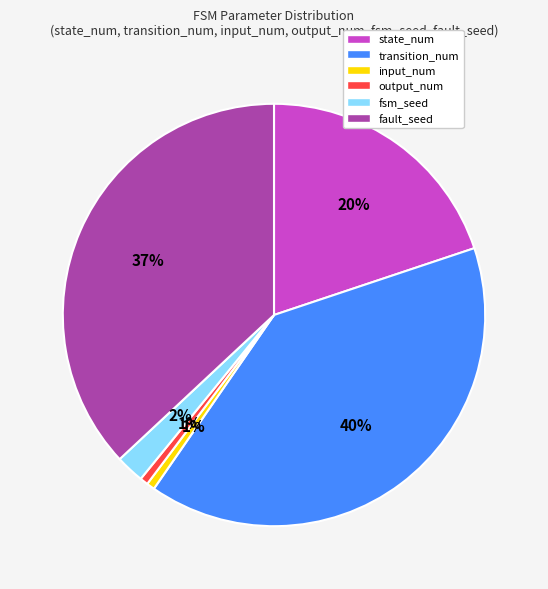

What percentage is the fault_seed slice, to the nearest percent?

37%